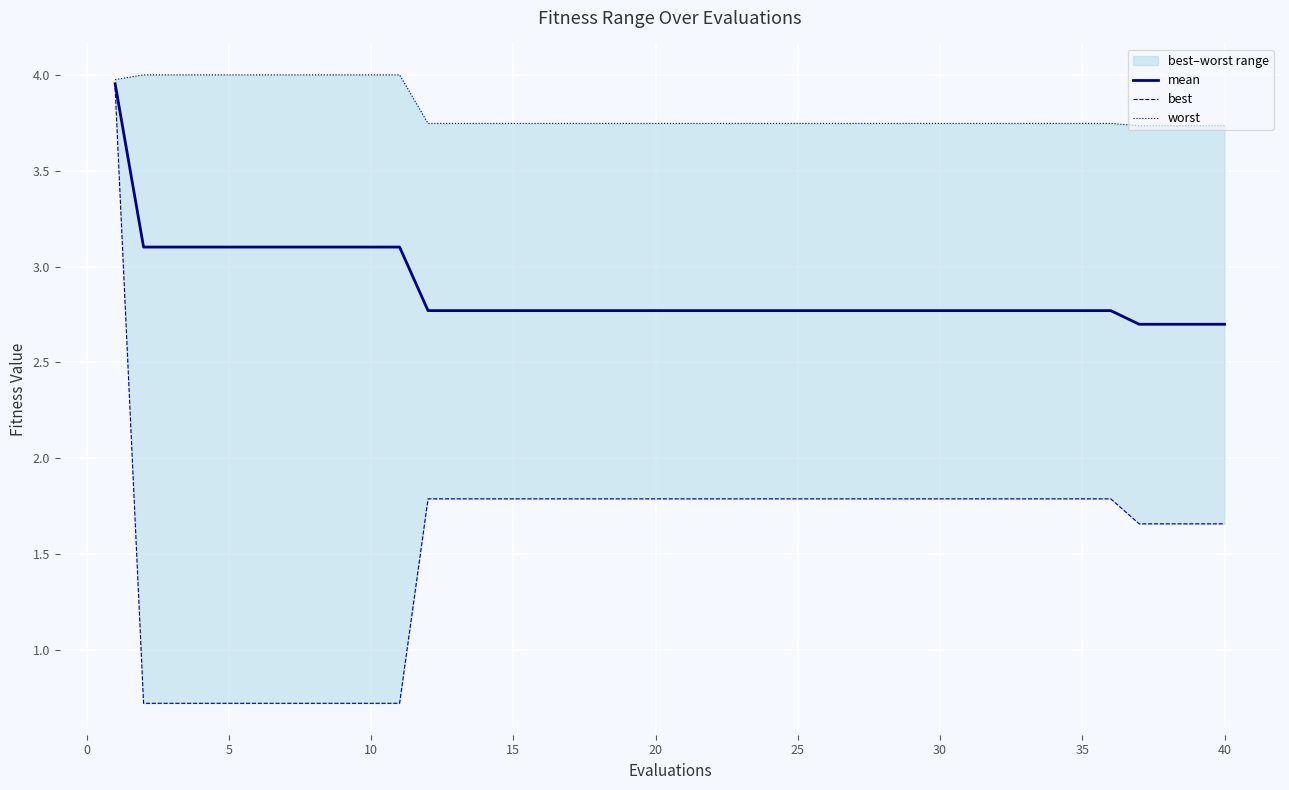

What is the minimum value for mean?

2.7